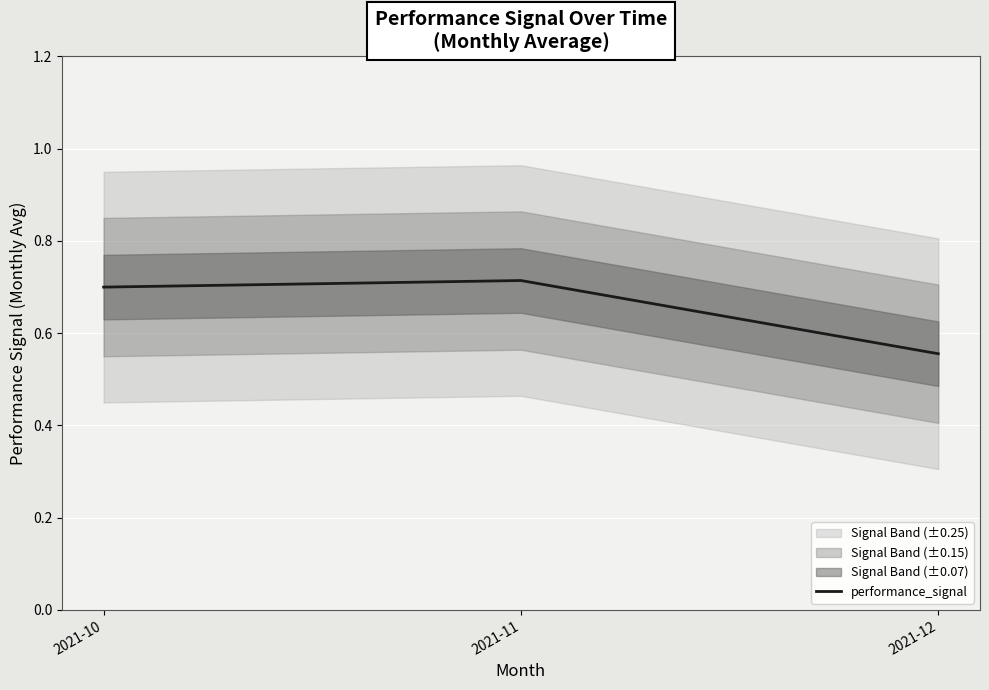

List the labels in order of value, largest first.

2021-11, 2021-10, 2021-12